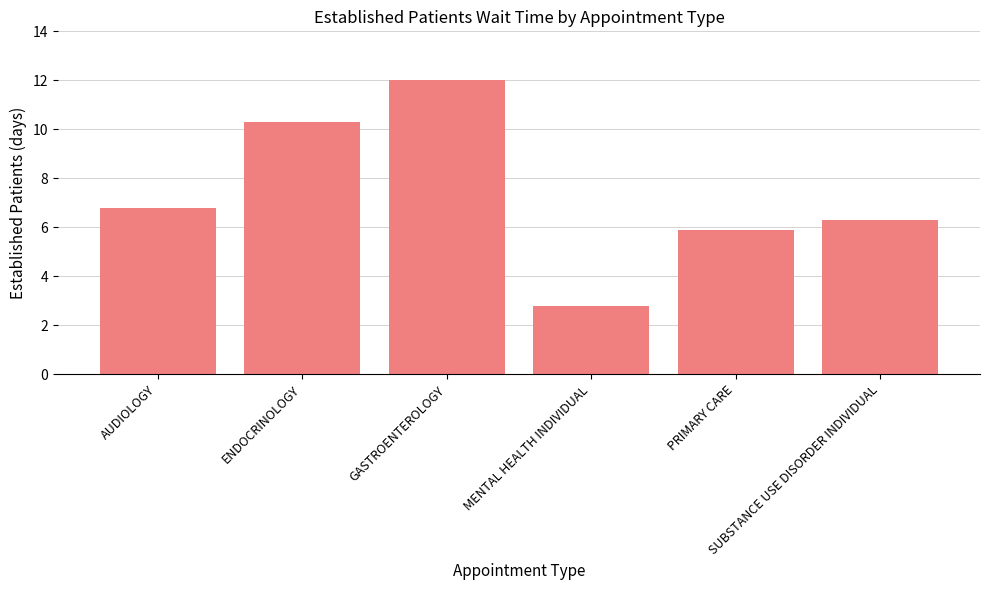

The value at ENDOCRINOLOGY is 10.3. True or false?

True